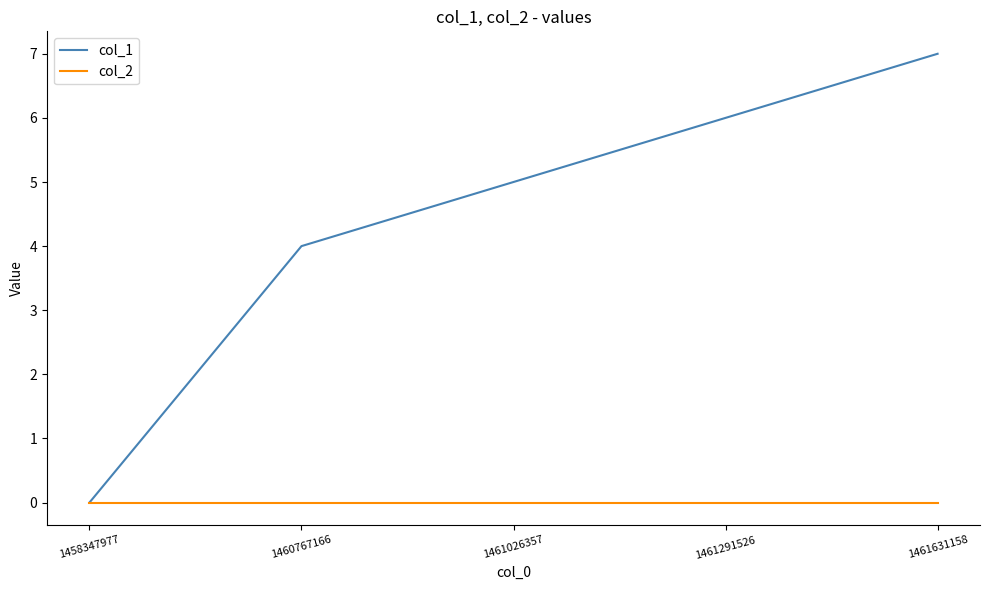

True or false: col_2 has a value of 0 at 1461291526.

True